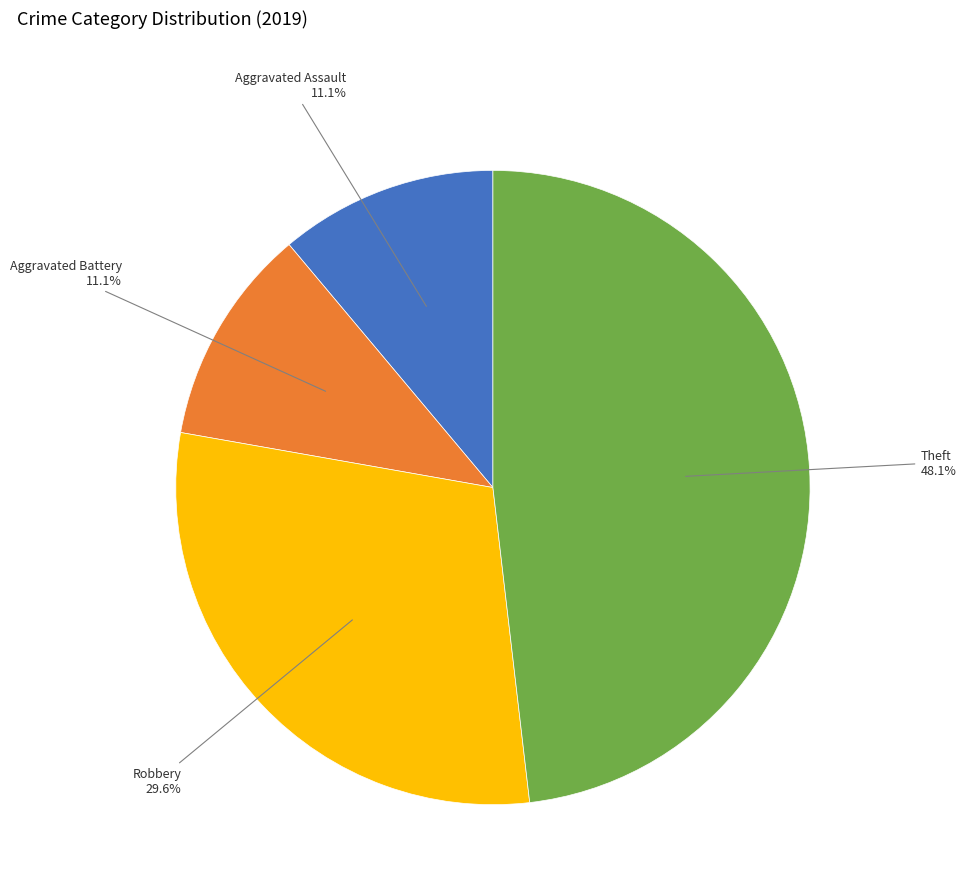

The Aggravated Battery slice represents 11% of the pie. True or false?

True